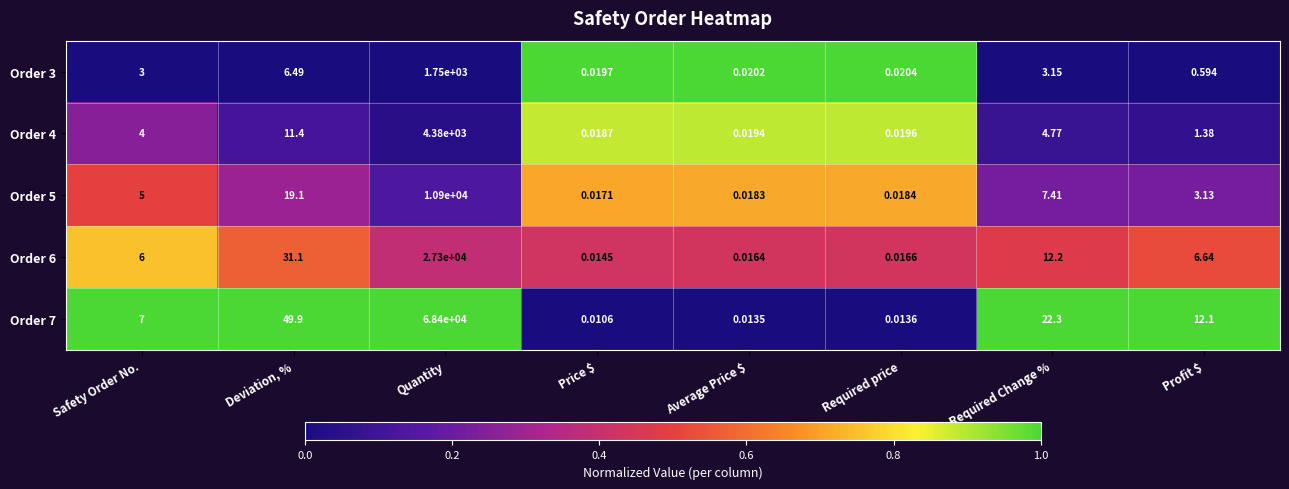

Rank the series at Quantity from highest to lowest value.

Order 7, Order 6, Order 5, Order 4, Order 3